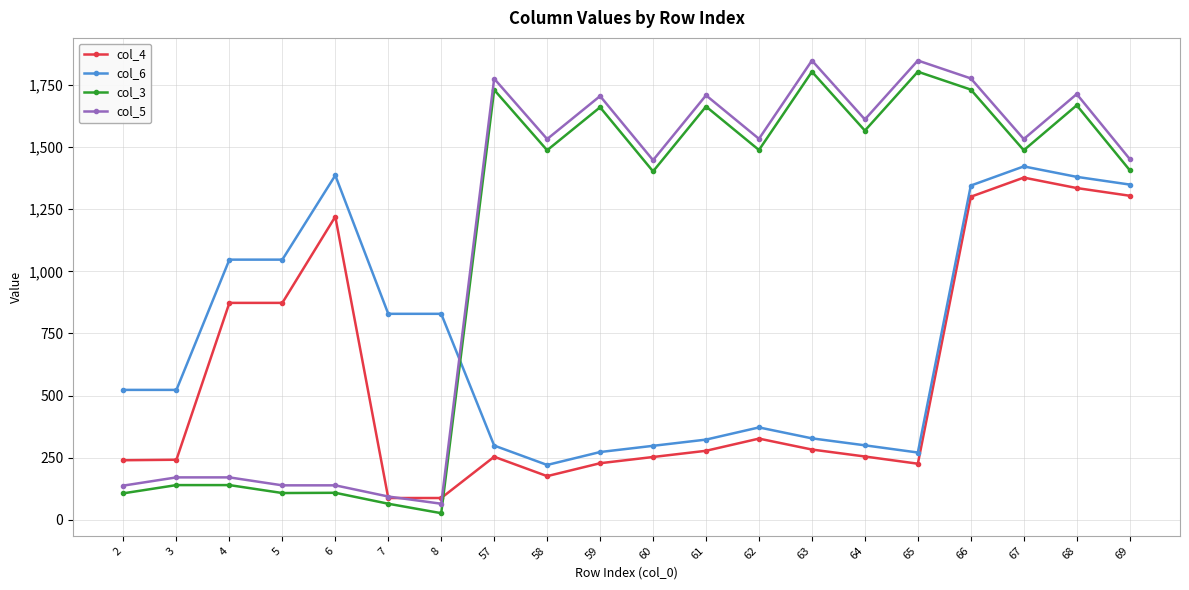

True or false: col_5 has more than 2 points higher than both neighbors.

True